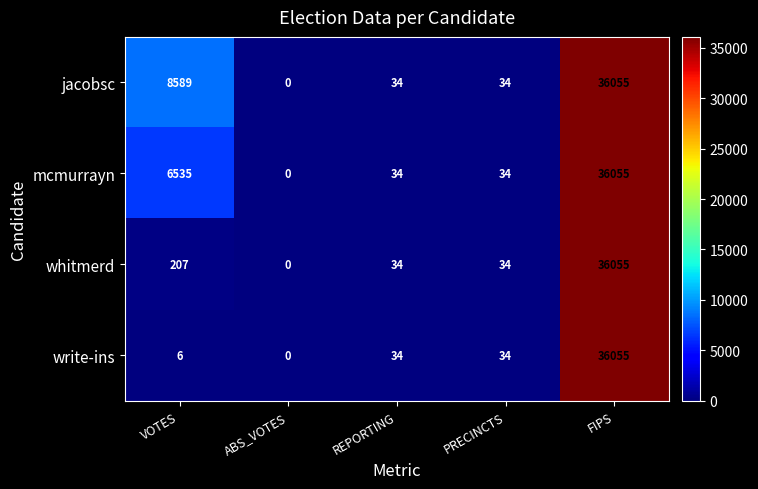

What is the total value across all series at FIPS?

144220